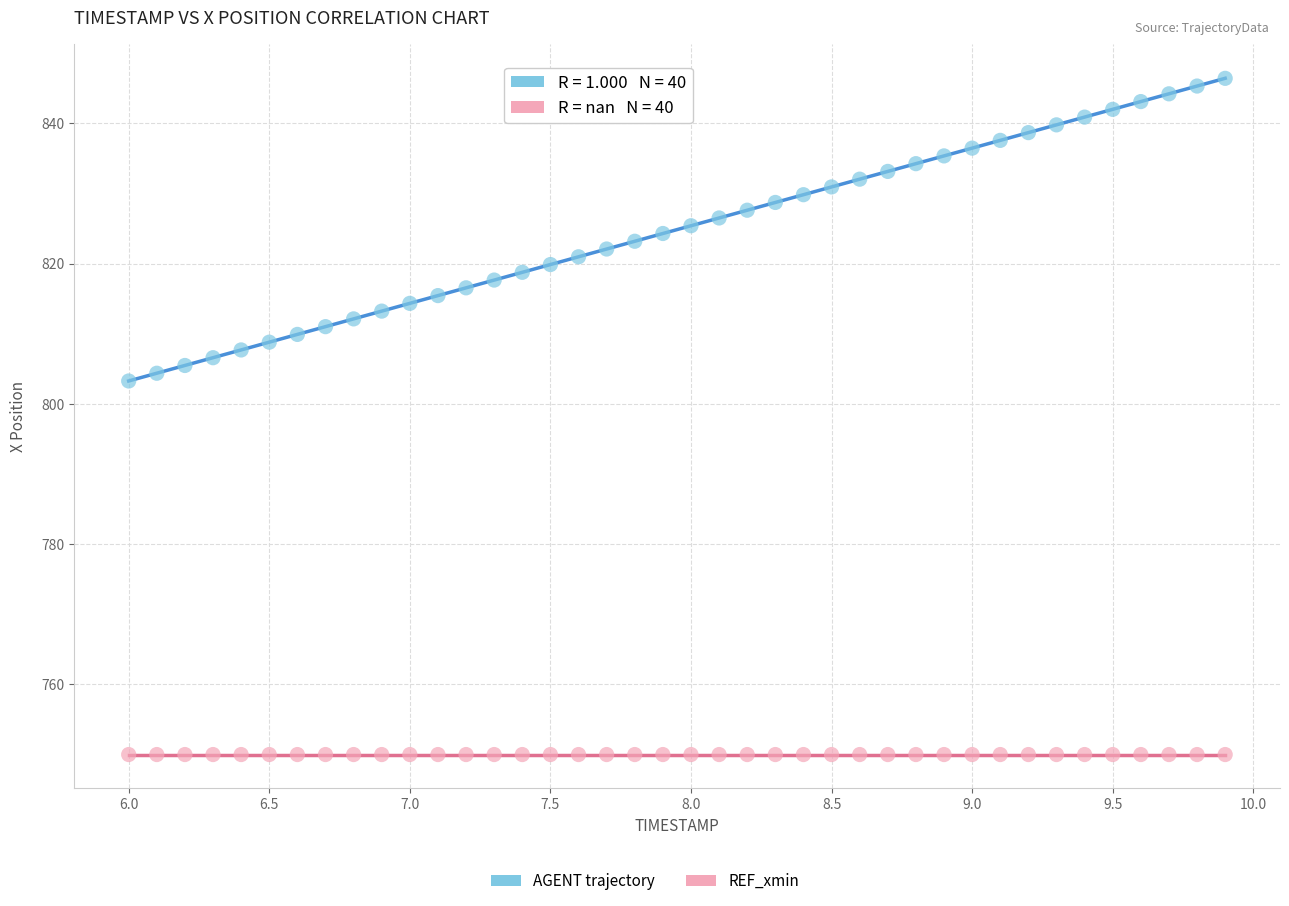

Across all series, what Y value is closest to 798?

803.3